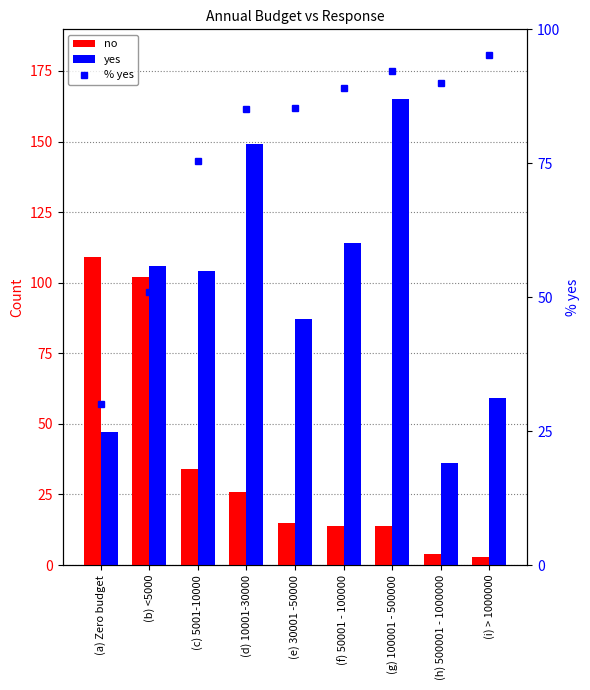

Reading left to right, what are all the values shown in this chart?

no: 109.0	102.0	34.0	26.0	15.0	14.0	14.0	4.0	3.0
yes: 47.0	106.0	104.0	149.0	87.0	114.0	165.0	36.0	59.0
% yes: 30.1	51.0	75.4	85.1	85.3	89.1	92.2	90.0	95.2